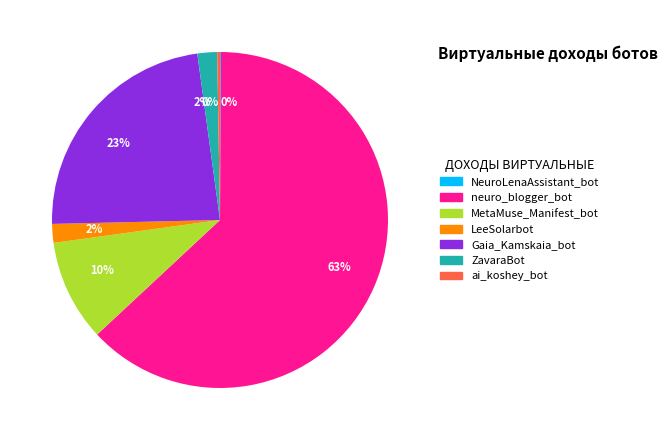

To the nearest percent, what is the difference between the largest and smallest slice percentages?

63%